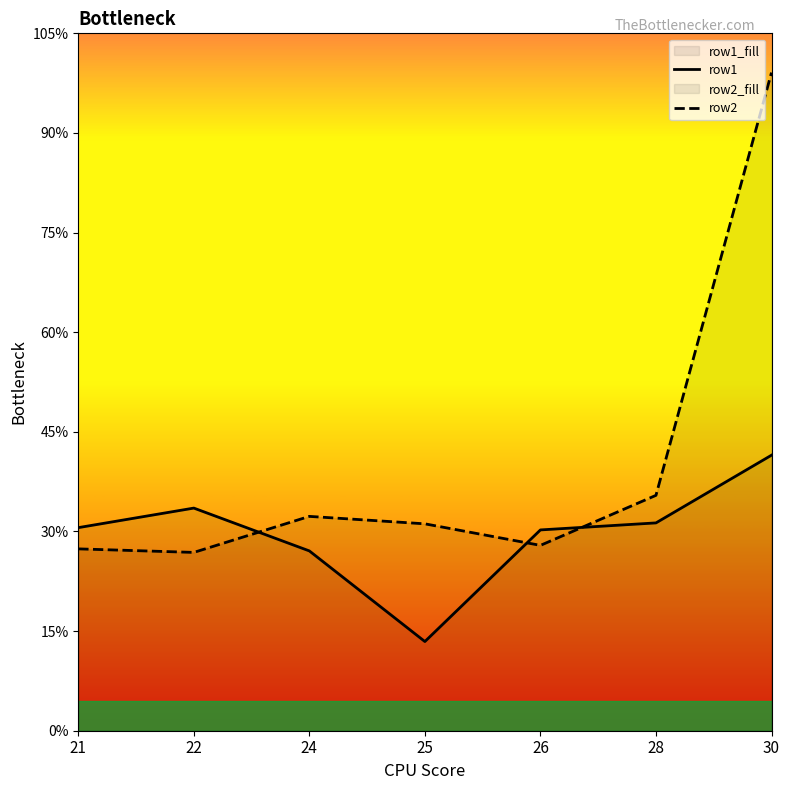

How many distinct data groups are displayed?

2